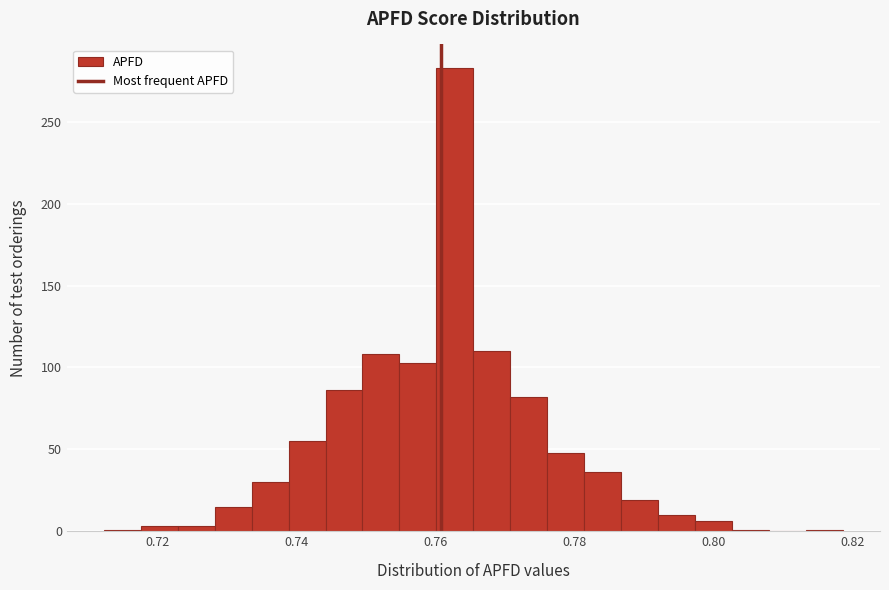

Read against the x-axis, roughly where is the centre of the tallest bar?

0.762